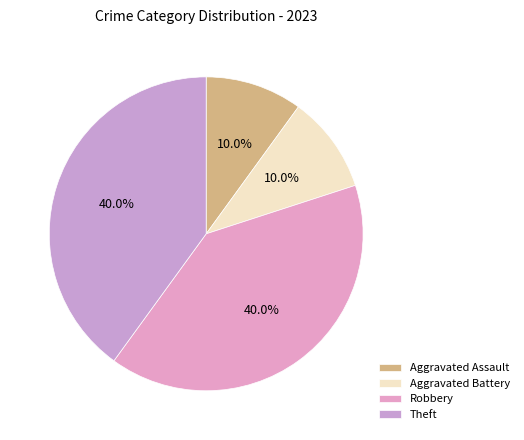

How many segments does this pie chart have?

4